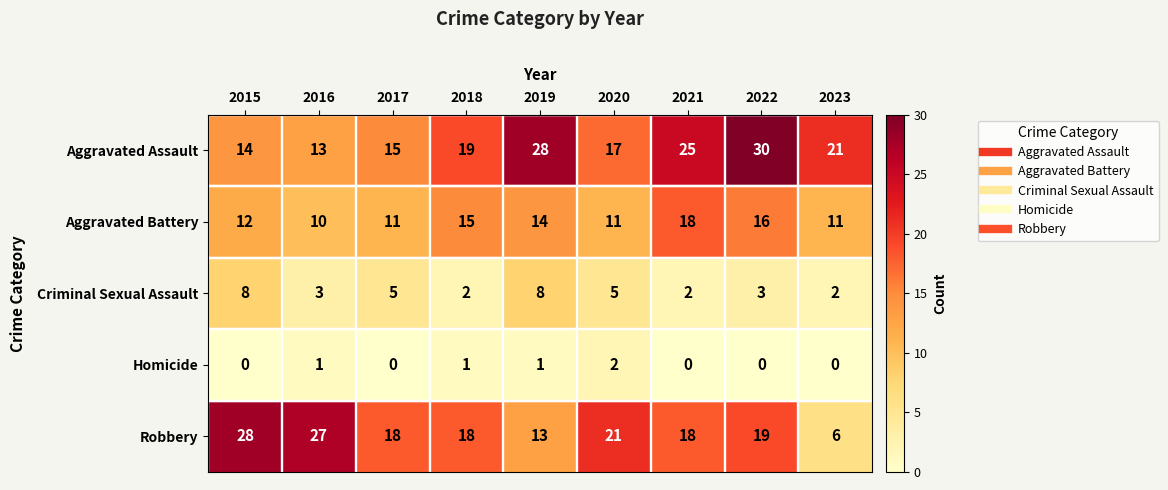

Which category has the highest value in the Homicide series?

2020